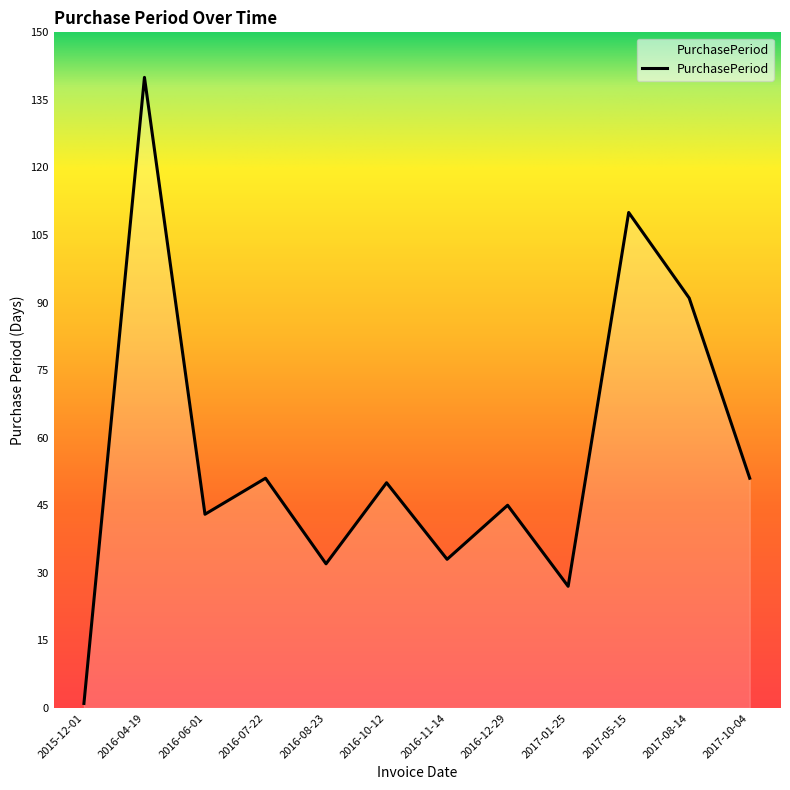

Count the number of data series in this chart.

1